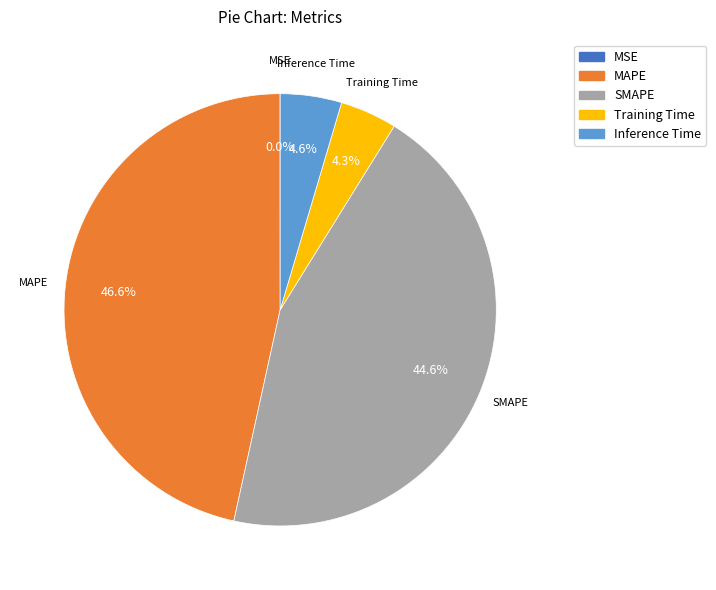

How much of the chart is everything except Training Time?

95.7%